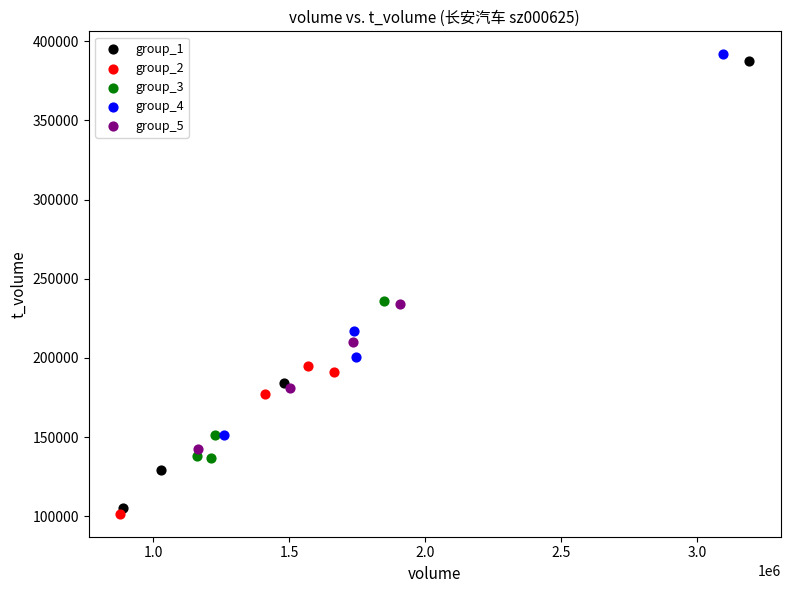

Which series has the largest Y range (max minus min)?

group_1